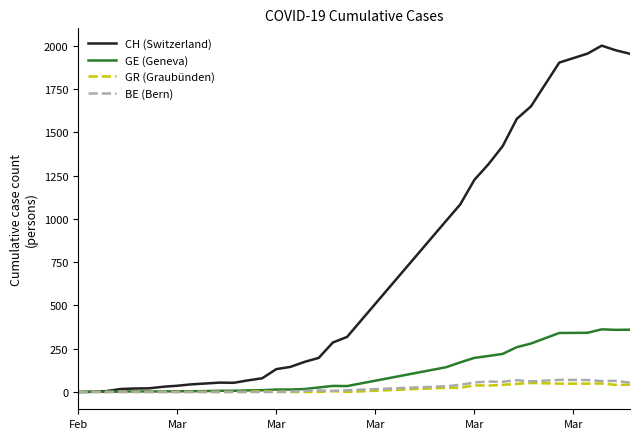

Which series has the largest range (max minus min)?

CH (Switzerland)